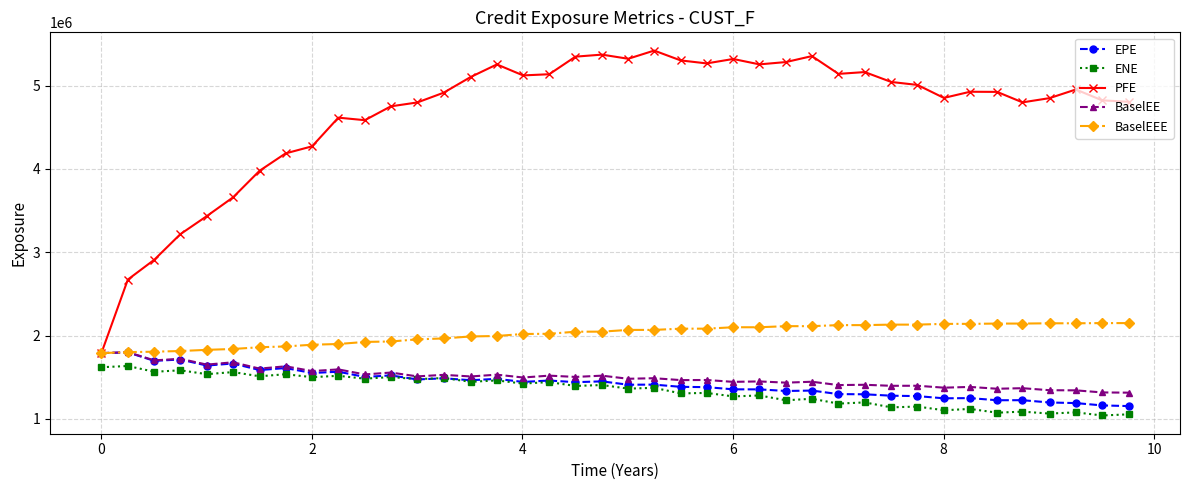

True or false: BaselEEE and ENE cross at least once.

False